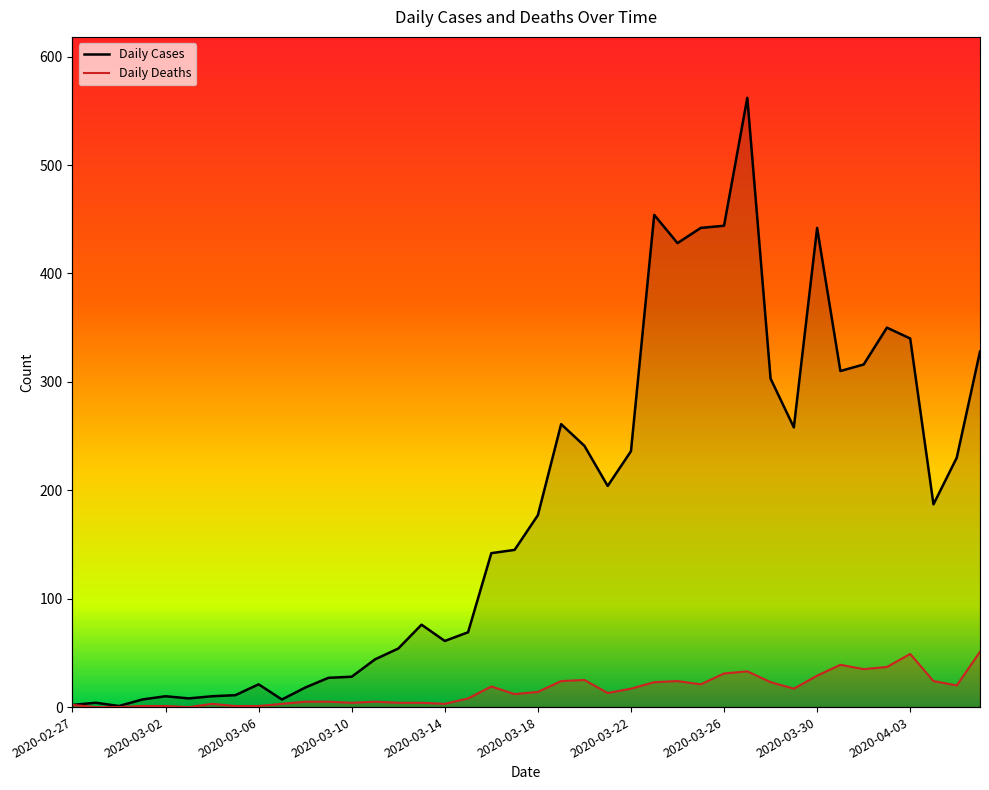

Reading left to right, extract all data points from this chart.

Daily Cases: 2	4	1	7	10	8	10	11	21	7	18	27	28	44	54	76	61	69	142	145	177	261	241	204	236	454	428	442	444	562	303	258	442	310	316	350	340	187	230	328
Daily Deaths: 2	0	0	1	1	0	3	1	1	3	5	5	4	5	4	4	3	8	19	12	14	24	25	13	17	23	24	21	31	33	23	17	29	39	35	37	49	24	20	51